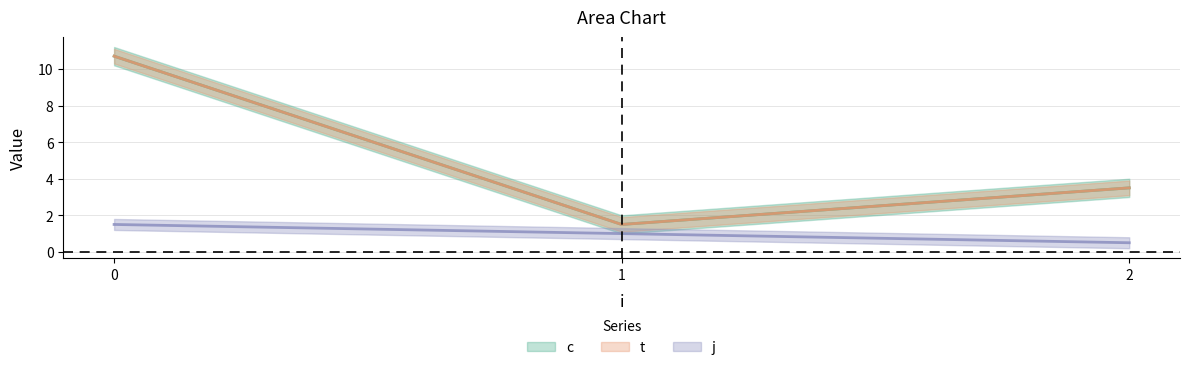

Which series has the widest spread of values?

c